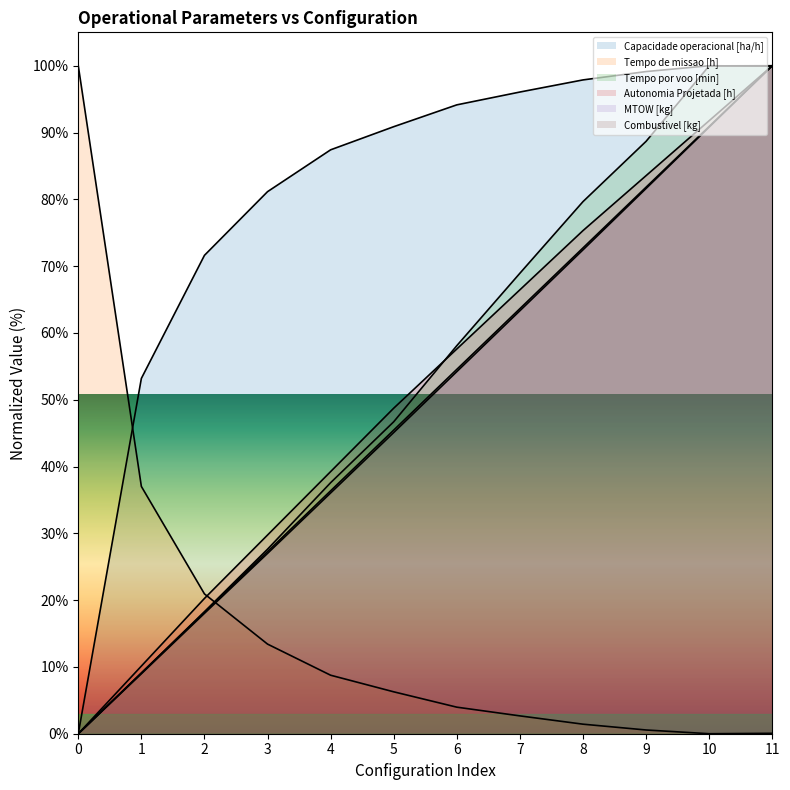

What are all the series names shown in the legend?

Capacidade operacional [ha/h], Tempo de missao [h], Tempo por voo [min], Autonomia Projetada [h], MTOW [kg], Combustivel [kg]